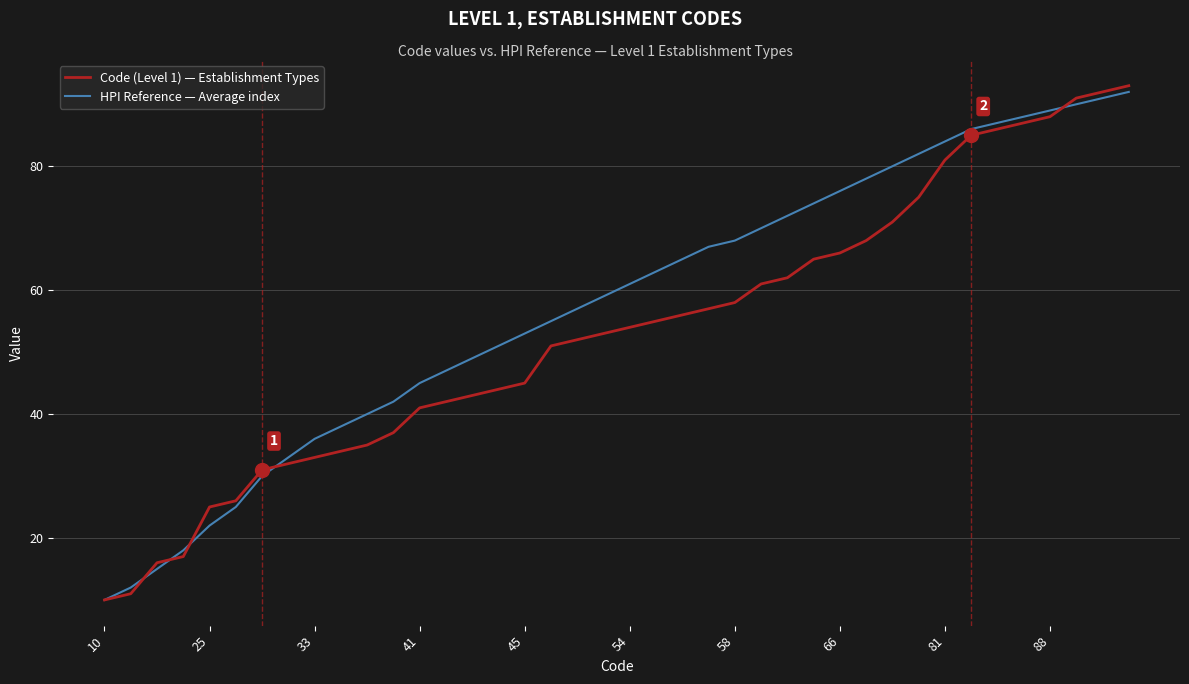

What is the difference between the second highest and minimum values in the HPI Reference — Average index series?

81